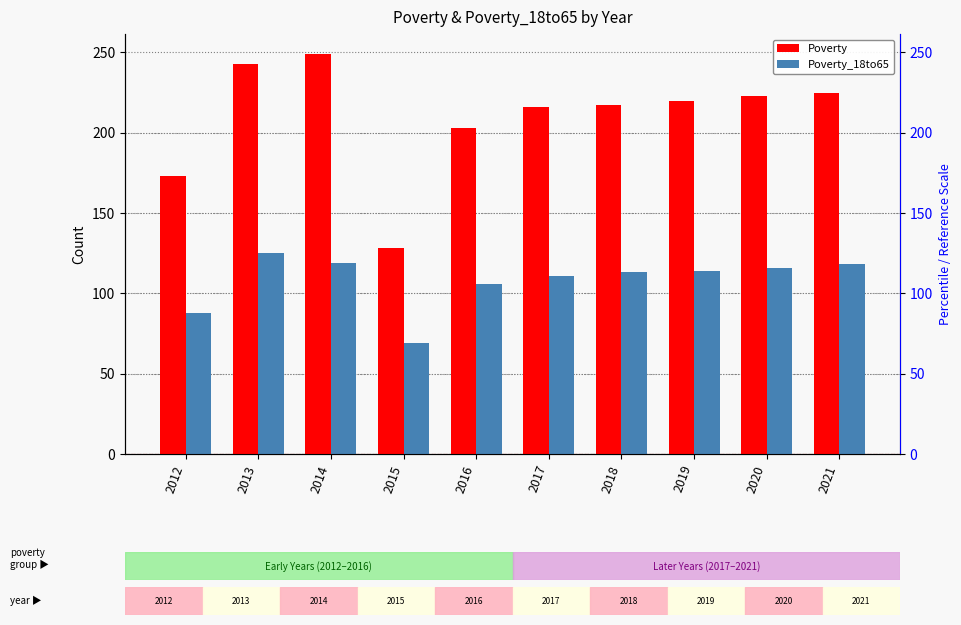

Reading left to right, extract all data points from this chart.

Poverty: 173	243	249	128	203	216	217	220	223	225
Poverty_18to65: 88	125	119	69	106	111	113	114	116	118